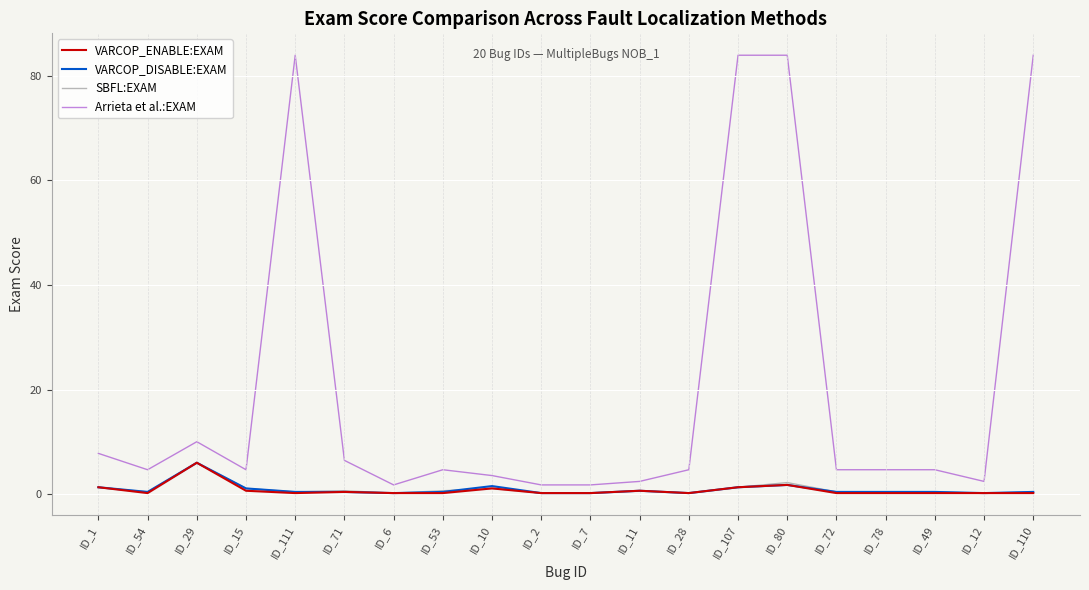

What is the sum of the SBFL:EXAM values at ID_1 and ID_28?

1.6